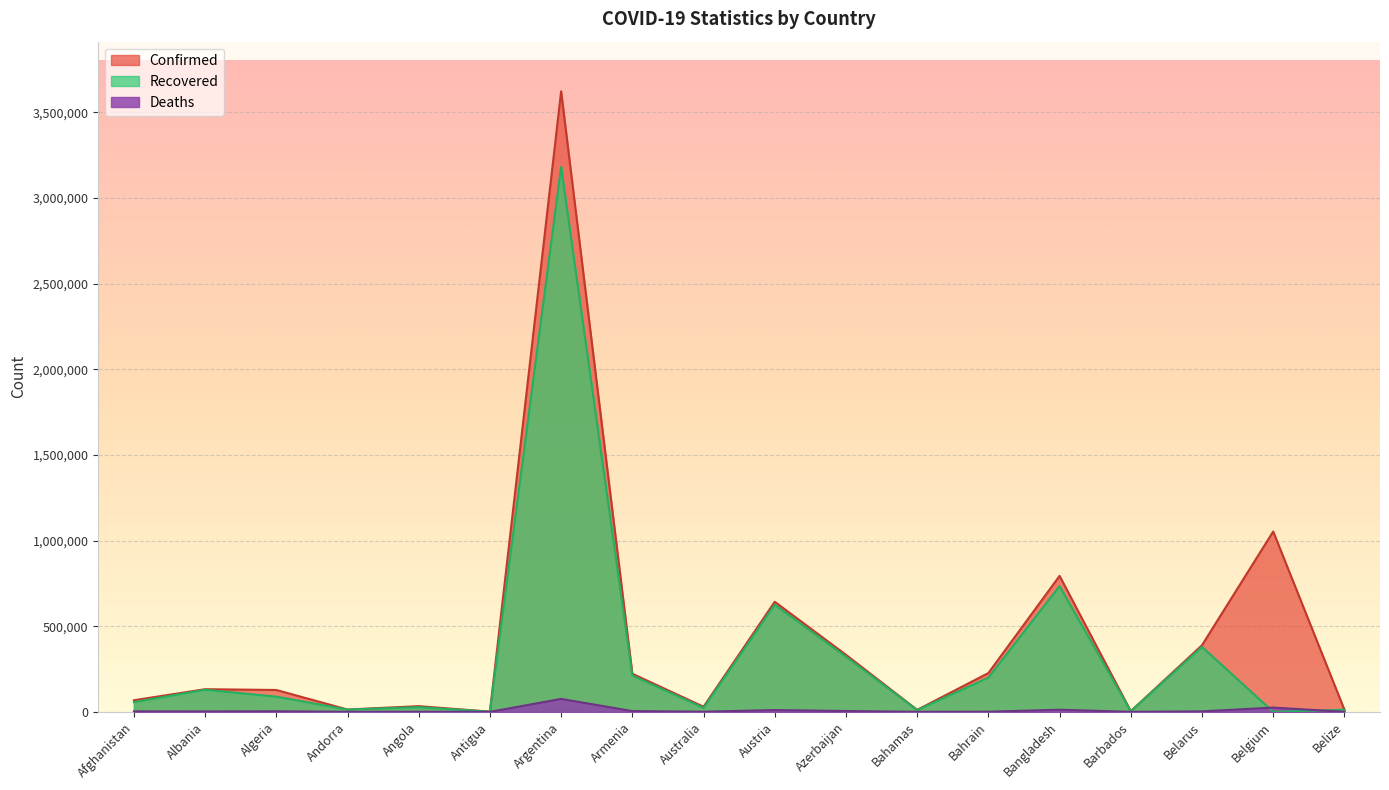

What position from the right is Afghanistan?

18